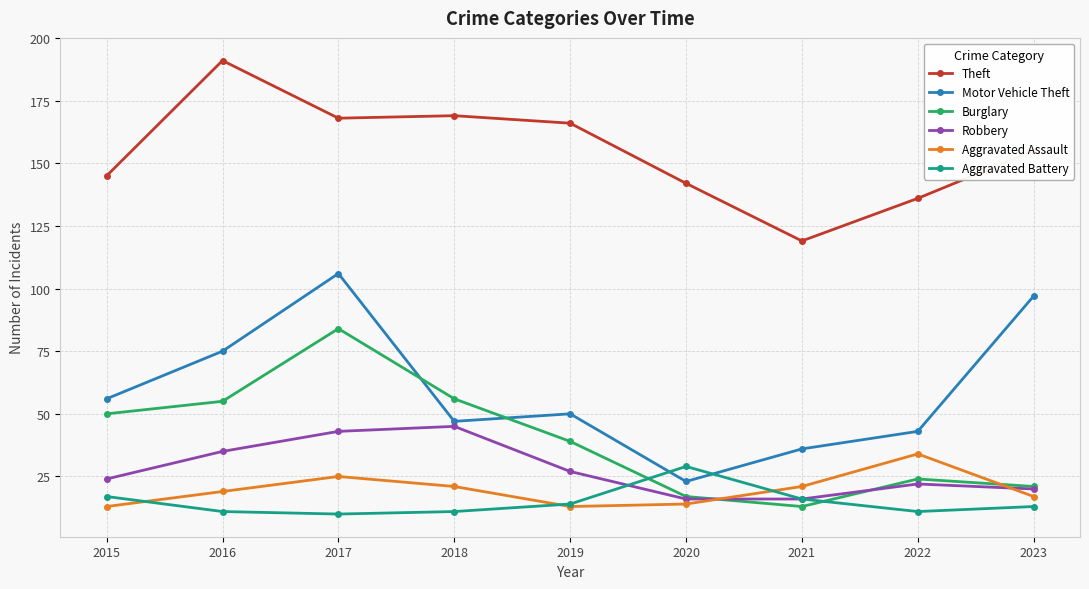

Which series has the largest range (max minus min)?

Motor Vehicle Theft